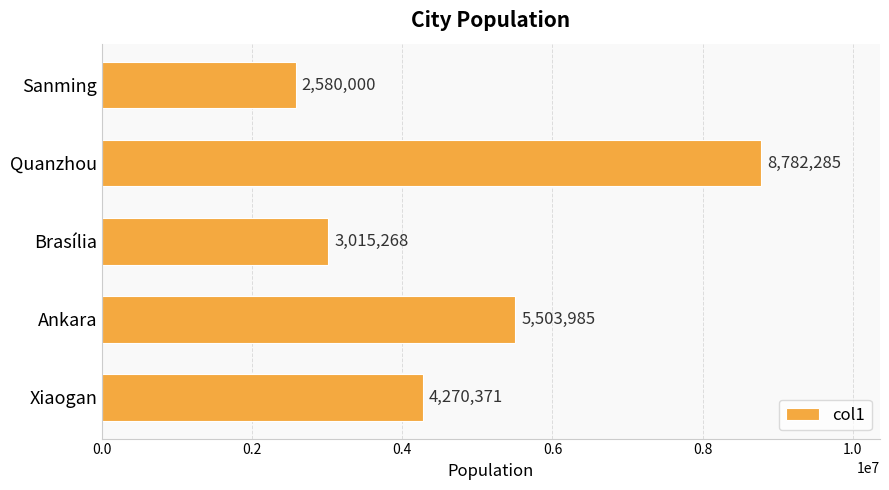

Reading bottom to top, what are all the values shown in this chart?

Xiaogan=4270371	Ankara=5503985	Brasília=3015268	Quanzhou=8782285	Sanming=2580000